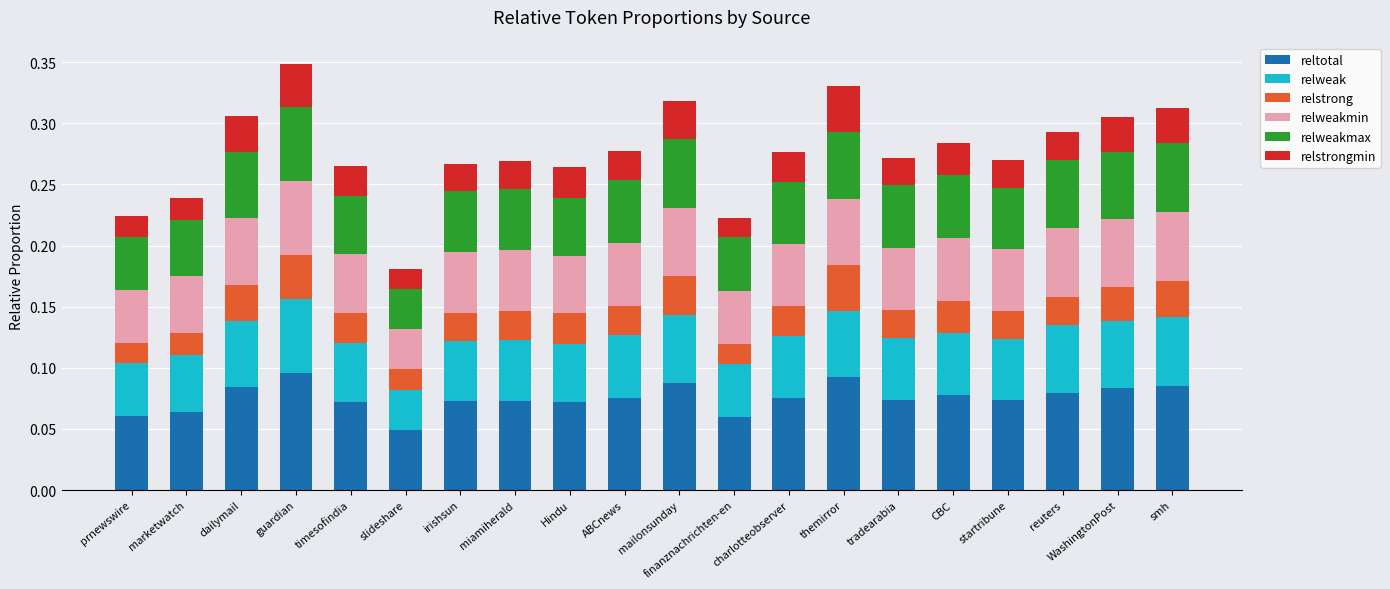

What is the total value across all series at themirror?

0.3